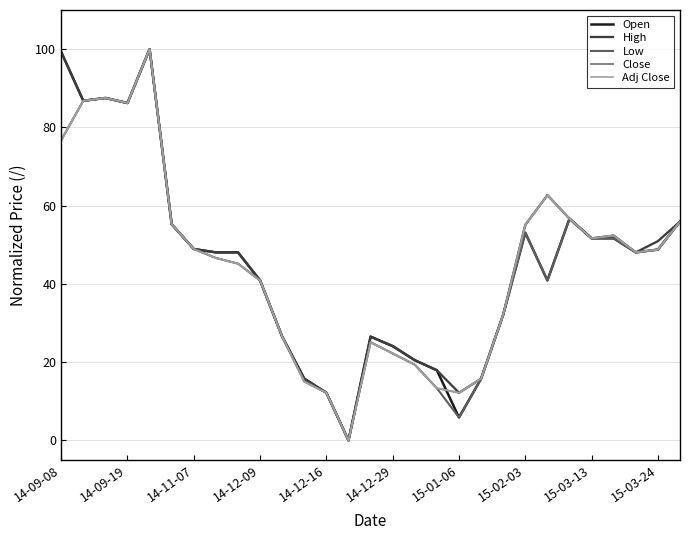

How many lines are shown in the chart?

5